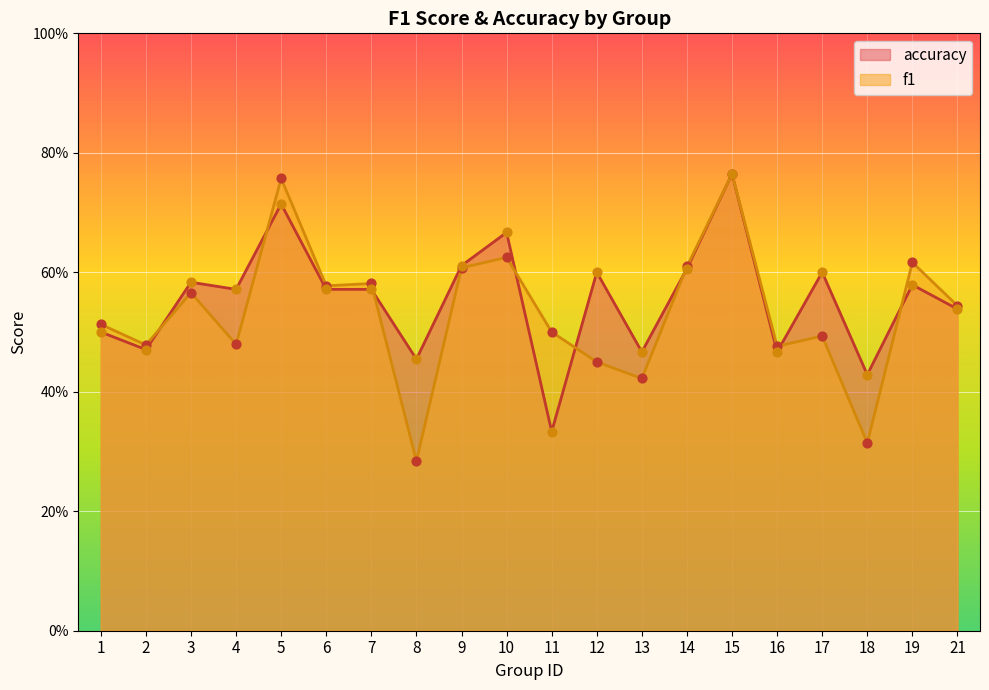

Which series contains the highest Y value?

f1